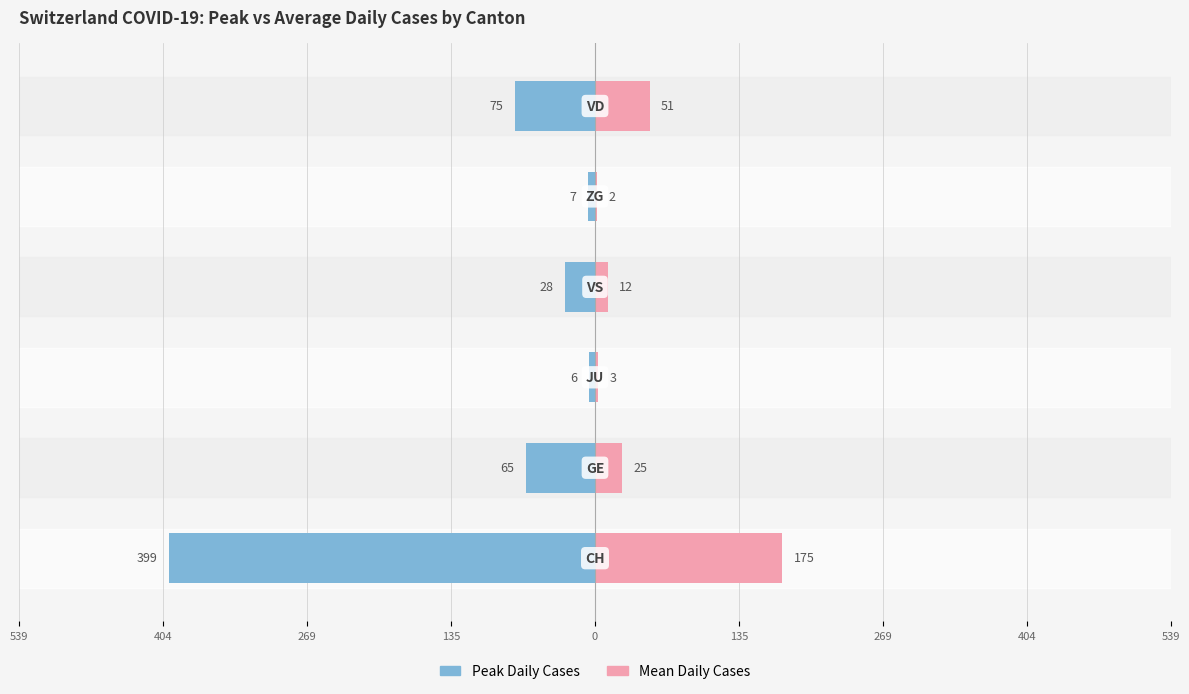

What is the value of the Peak Daily Cases bar at the 5th from the left?

-7